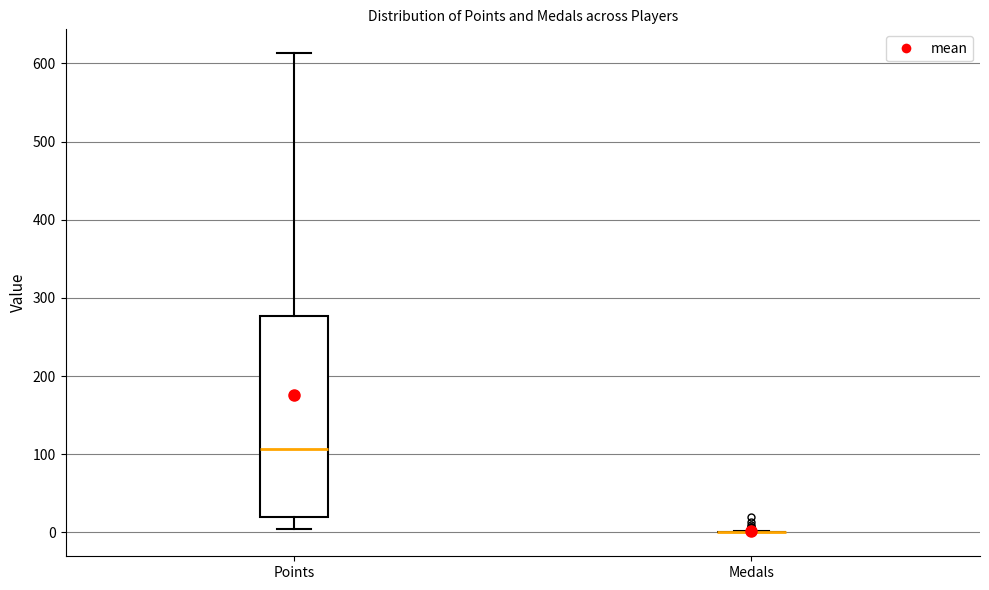

Comparing the boxes themselves (not the whiskers), which one is the tallest?

Points